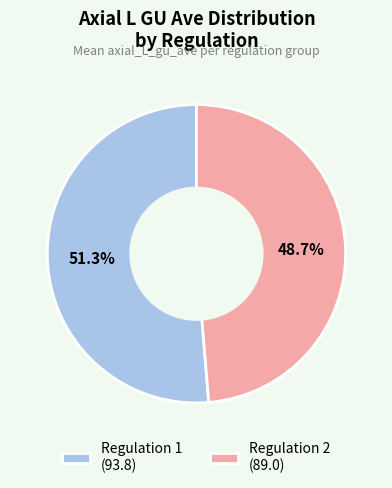

Which has a higher value, Regulation 1 (93.8) or Regulation 2 (89.0)?

Regulation 1 (93.8)